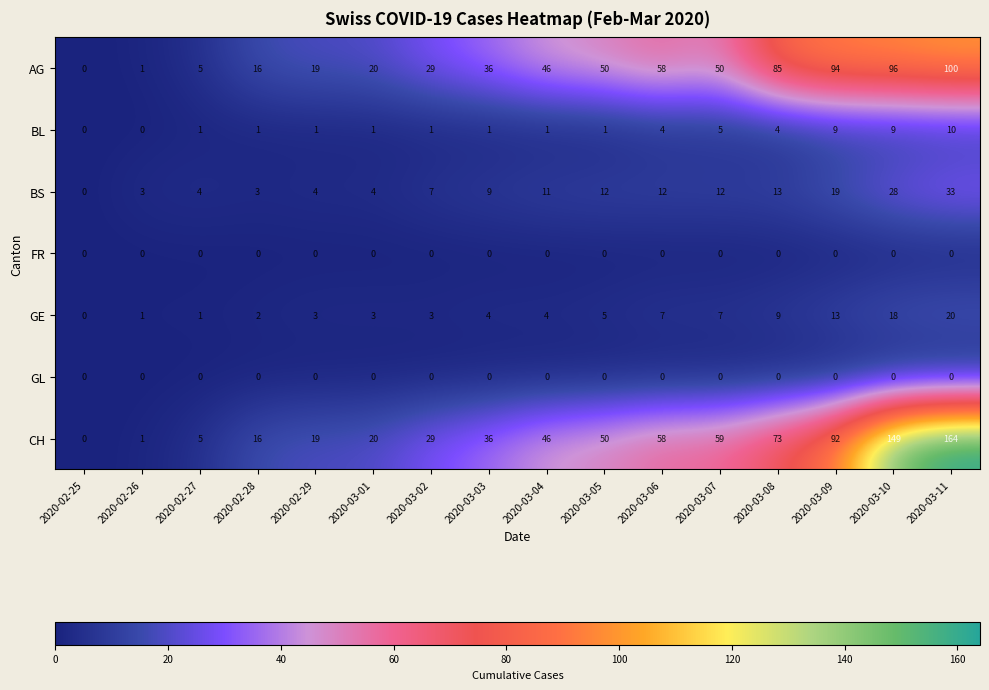

True or false: GL has a value of 0 at 2020-02-28.

True